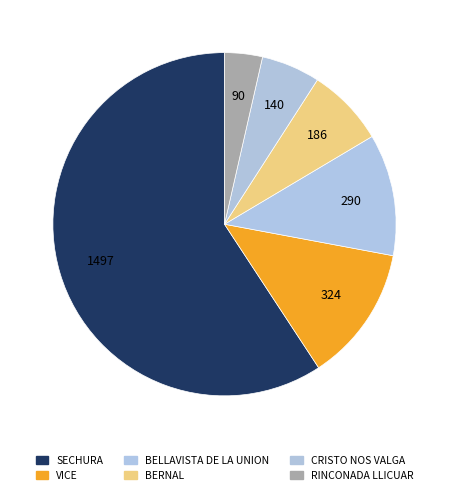

Rank the categories by value from highest to lowest.

SECHURA, VICE, BELLAVISTA DE LA UNION, BERNAL, CRISTO NOS VALGA, RINCONADA LLICUAR